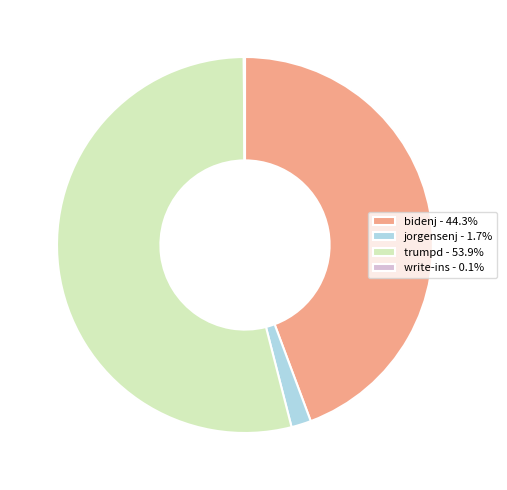

What is the ratio of the value at bidenj - 44.3% to the value at trumpd - 53.9%?

0.8